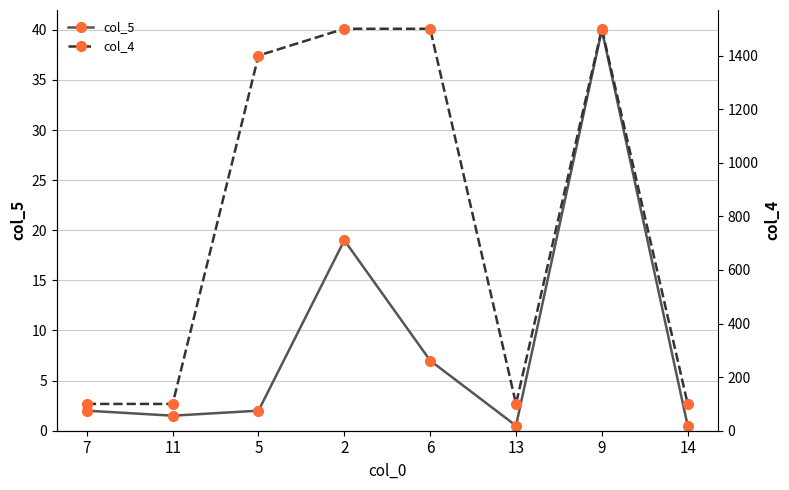

What is the maximum value shown in the chart?

1500.0